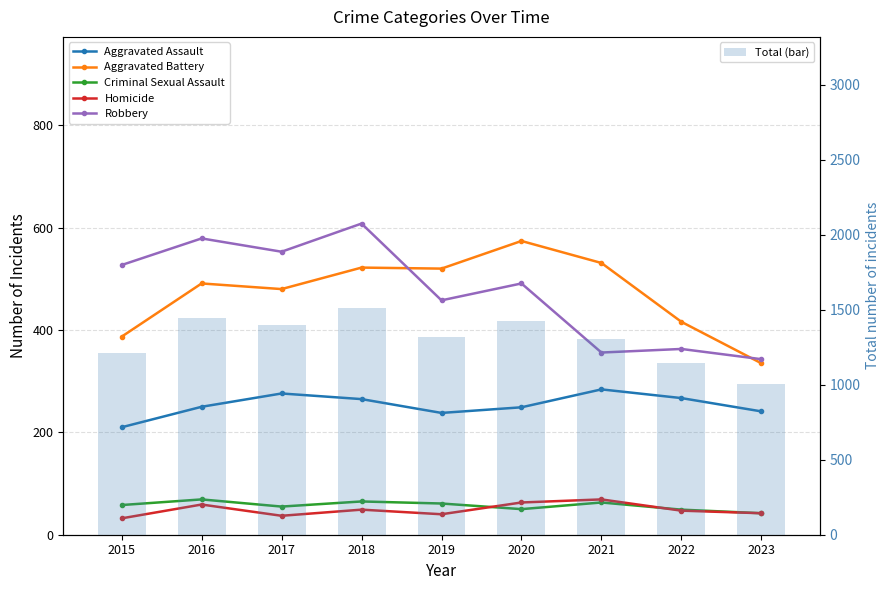

Which series changed the most between 2021 and 2023?

Total (bar)